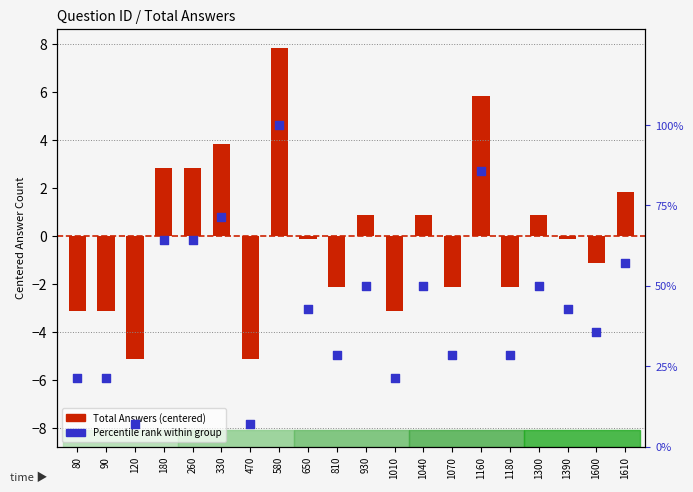

What is the total value across all series at 1600?

34.6